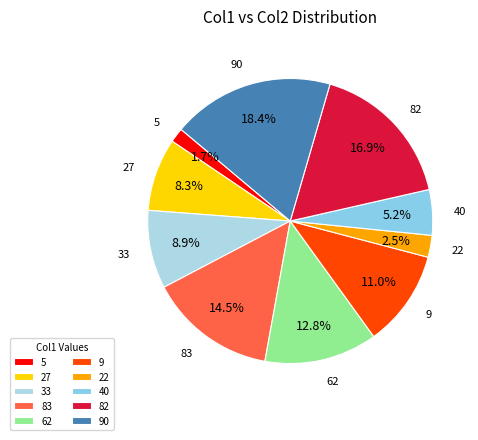

Count the number of slices in the pie.

10